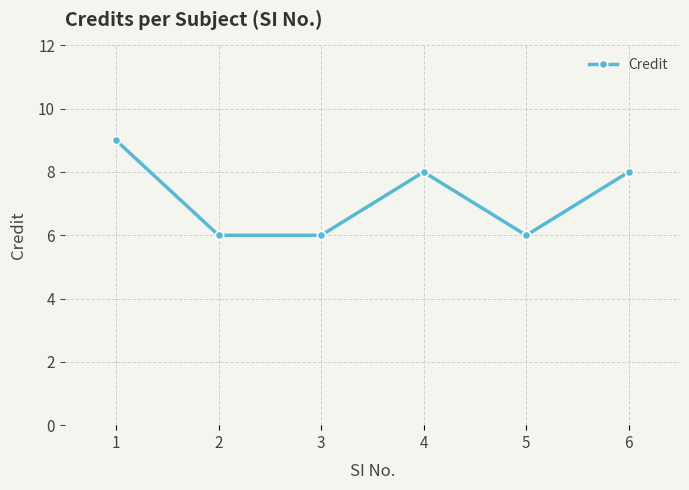

What is the difference between the values at 5 and 6?

2